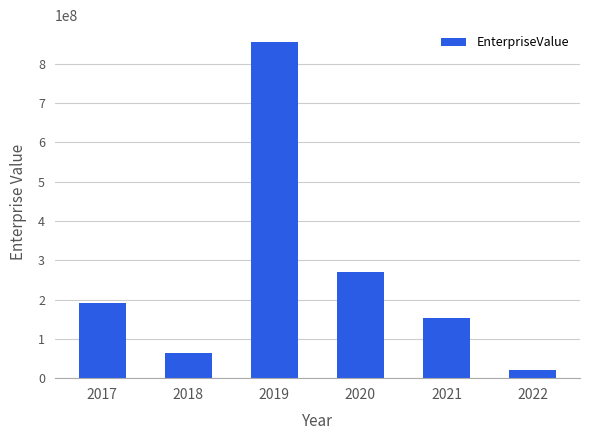

List the labels in order of value, largest first.

2019, 2020, 2017, 2021, 2018, 2022